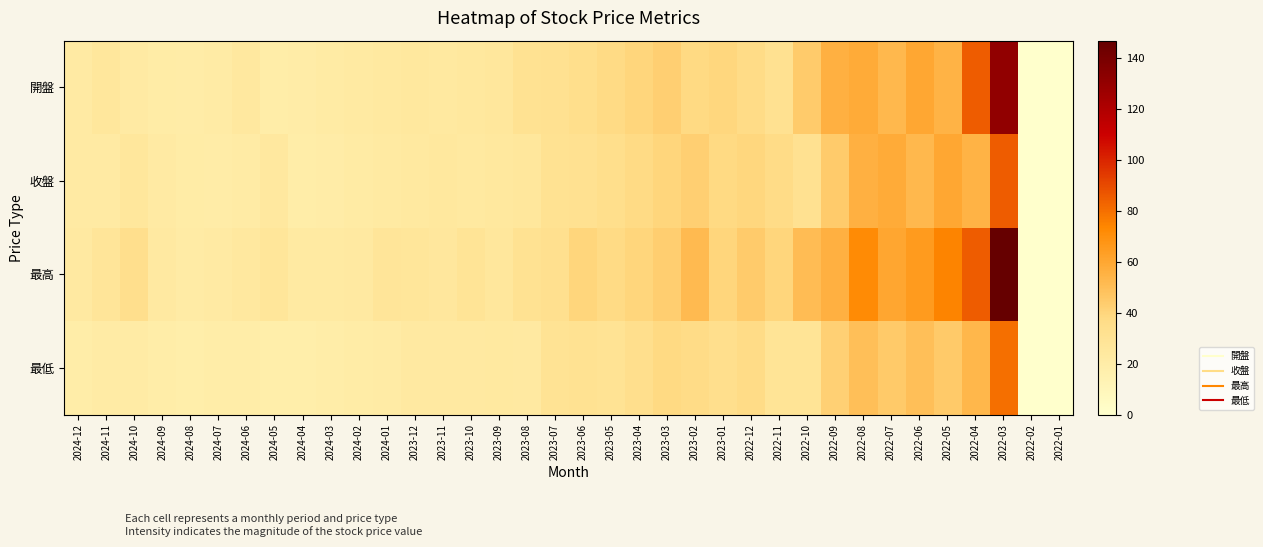

What is the total value across all series at 2024-08?

79.3